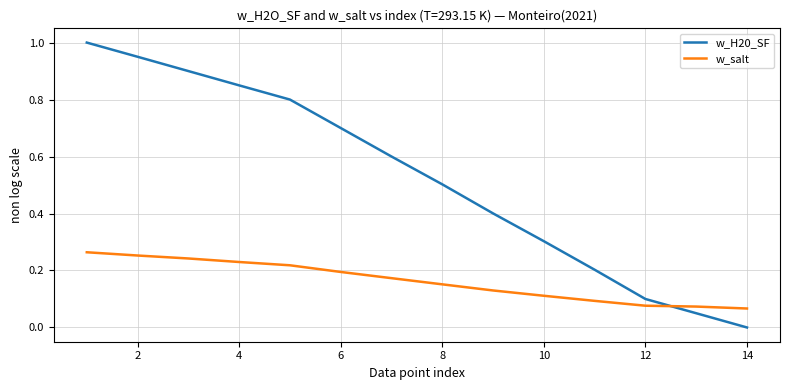

After their last crossing, which series has the higher values: w_H20_SF or w_salt?

w_salt